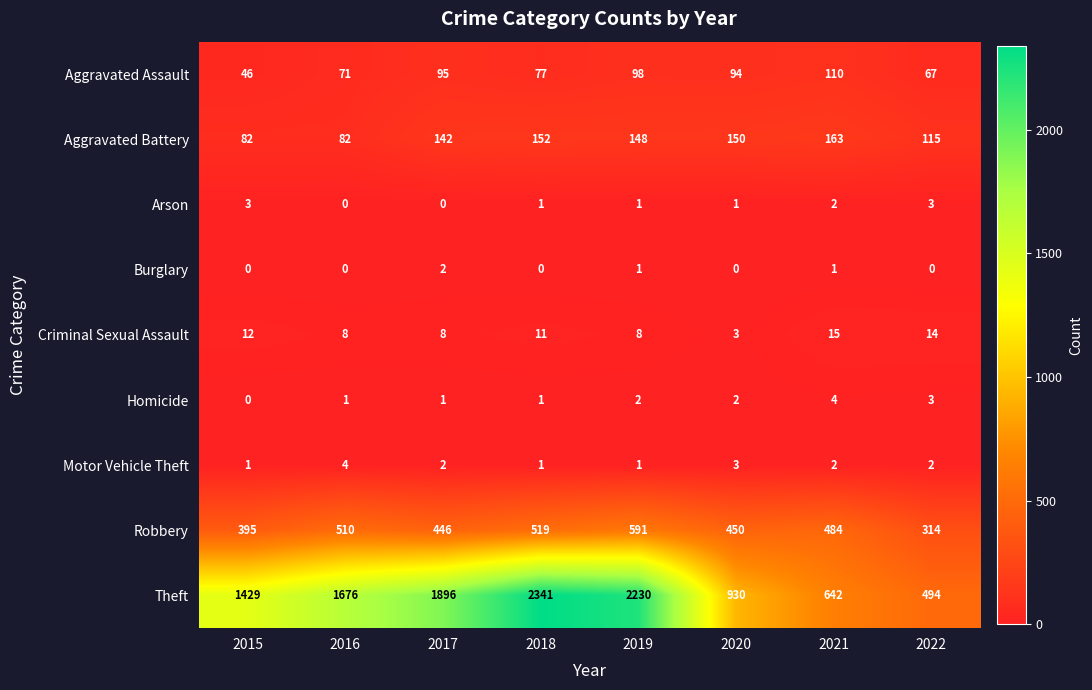

At which category is the sum across all series the highest?

2018